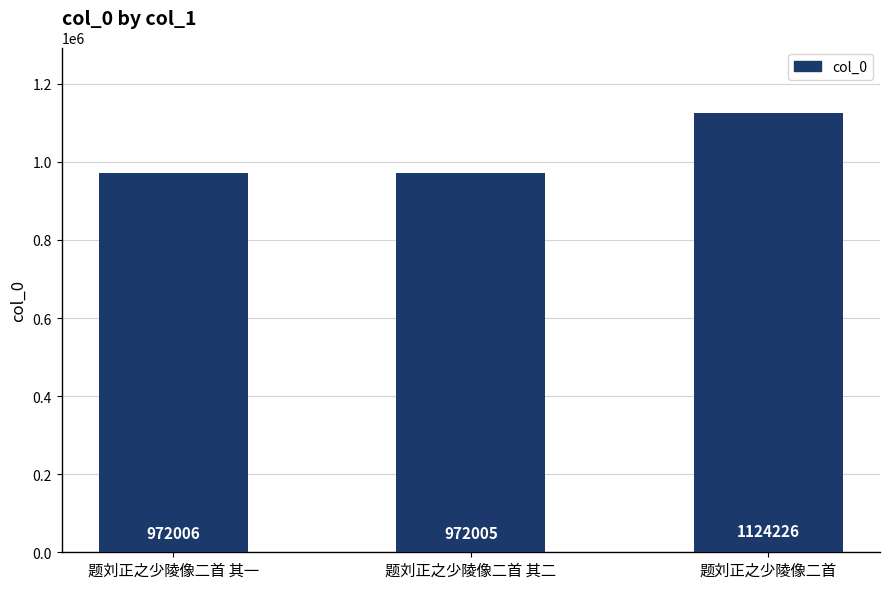

What is the difference between the second highest and minimum values?

1